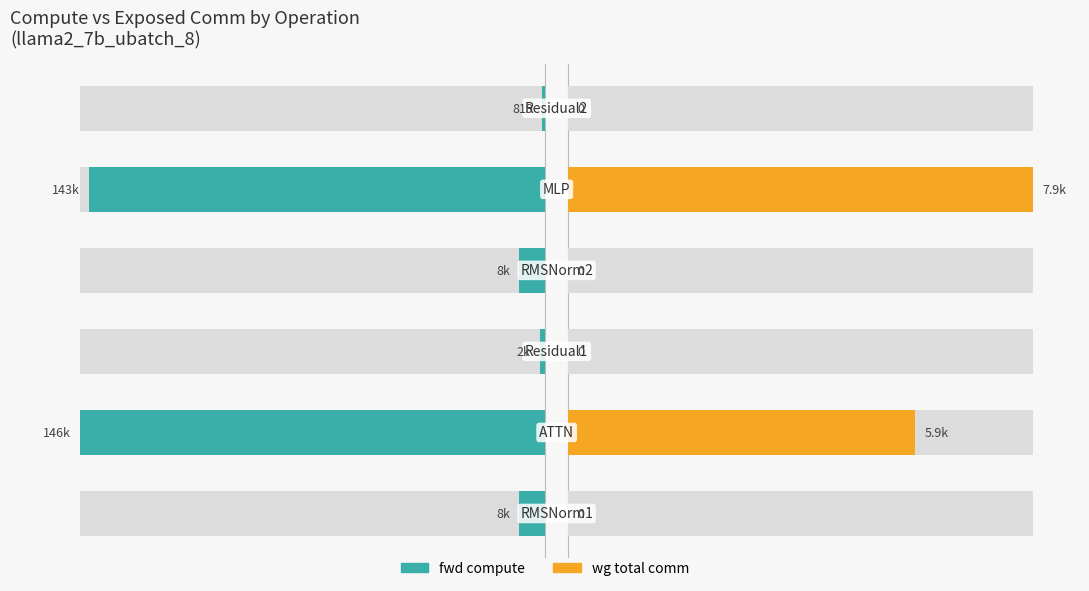

Reading right to left, transcribe all the data shown in this chart.

fwd compute: 5=-0.0	4=-1.0	3=-0.1	2=-0.0	1=-1.0	0=-0.1
wg total comm: 5=0.0	4=1.0	3=0.0	2=0.0	1=0.7	0=0.0